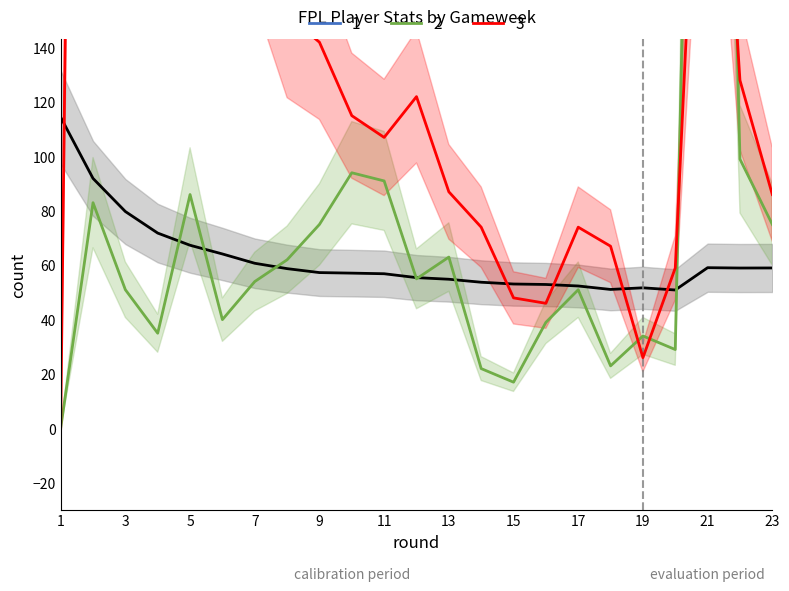

List the labels in order of transfers_out value, largest first.

2, 3, 4, 21, 5, 7, 6, 8, 9, 22, 12, 10, 11, 13, 23, 14, 17, 18, 20, 15, 16, 19, 1